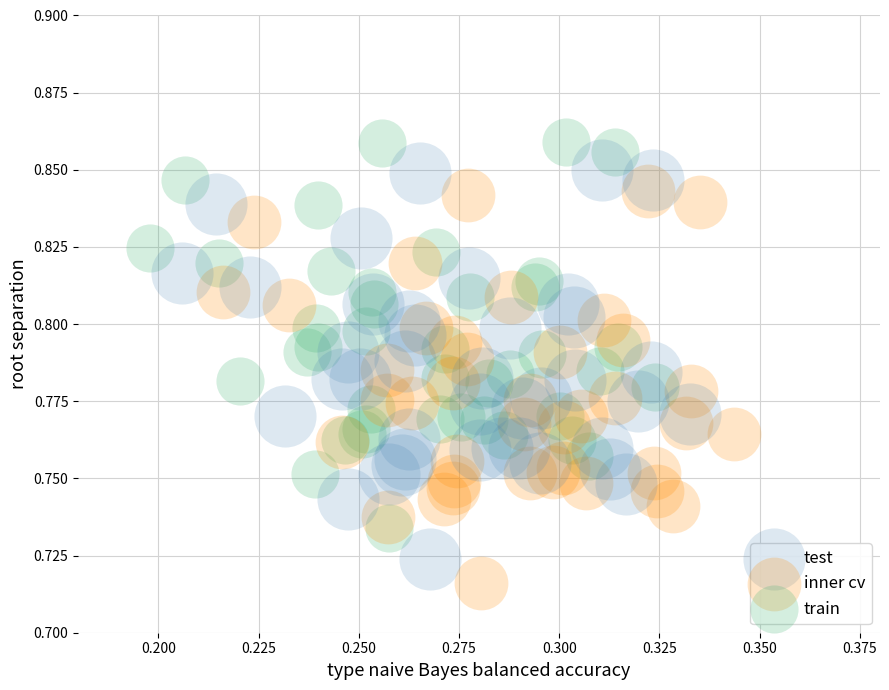

Which series contains the highest Y value?

train